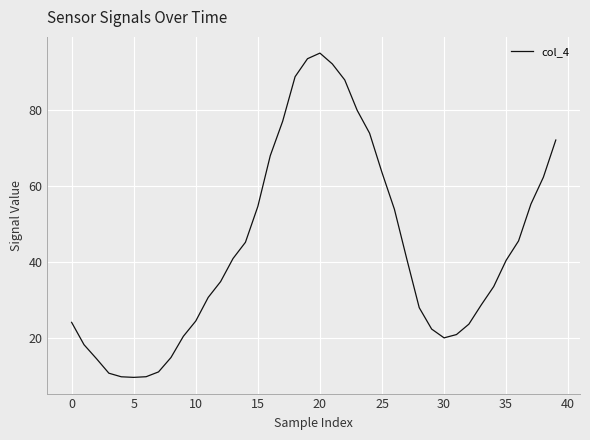

Does the chart have visible grid lines?

Yes